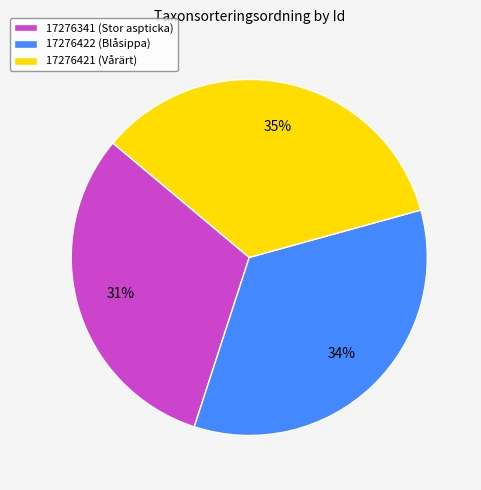

Is 17276341 (Stor aspticka) the majority of the pie?

No